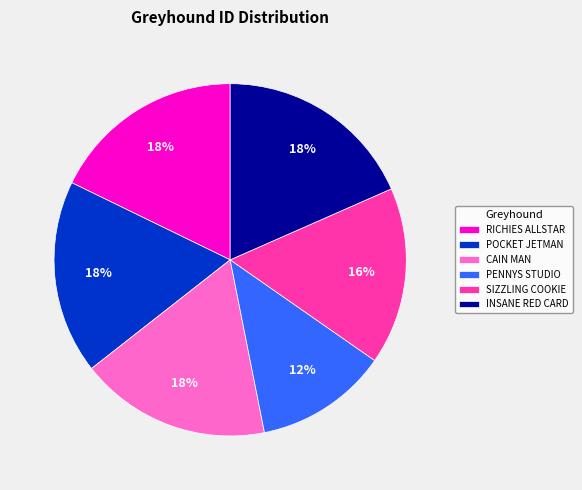

What is the smallest slice in the pie chart?

PENNYS STUDIO